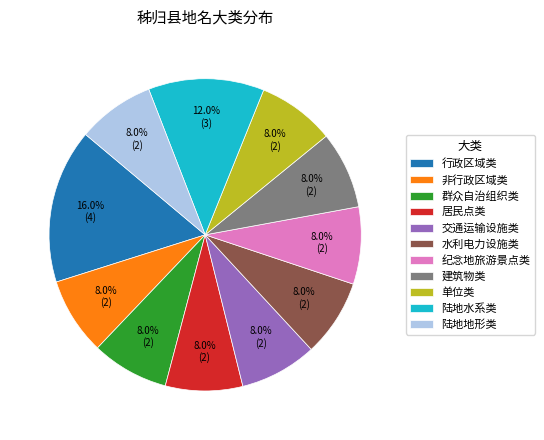

To the nearest percent, what is the difference between the largest and smallest slice percentages?

8%